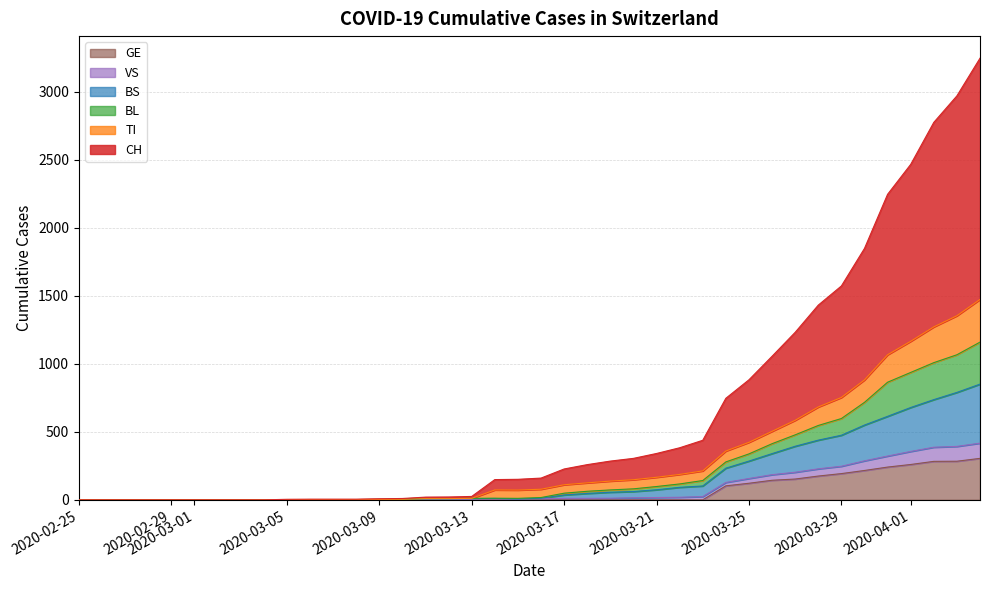

What are all the series names shown in the legend?

GE, VS, BS, BL, TI, CH